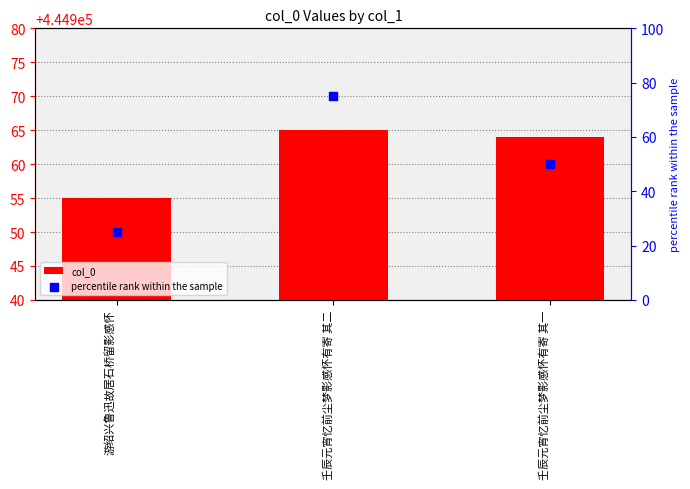

At which category is the sum across all series the highest?

壬辰元宵忆前尘梦影感怀有寄 其二